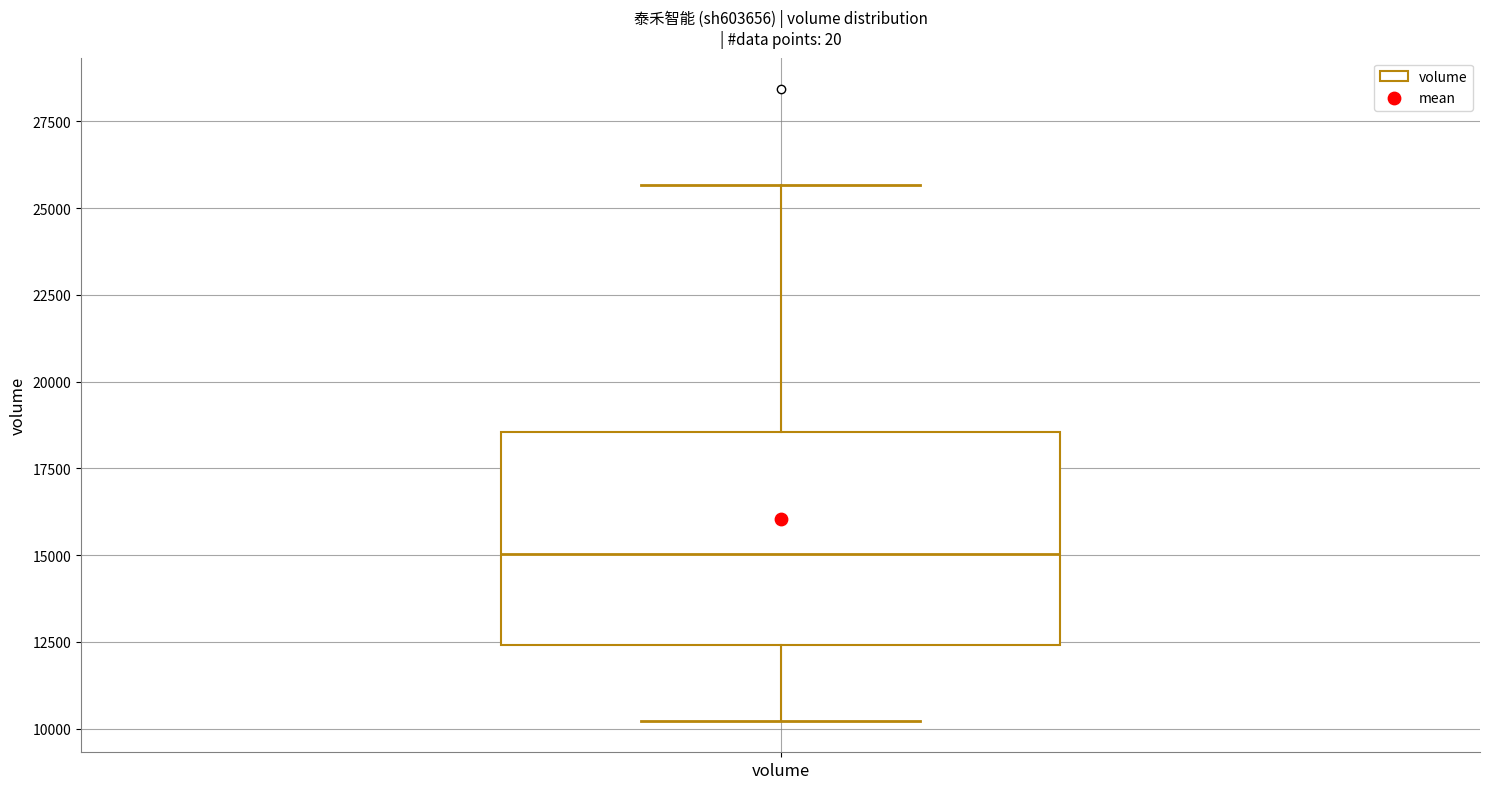

Read this box plot against the y-axis: the position of the median line, the range covered by the box, and the ends of both whiskers. The values are not printed on the chart, so give them approximately, as read against the axis.

median 15000, box 12500 to 18500, whiskers 10000 to 25500